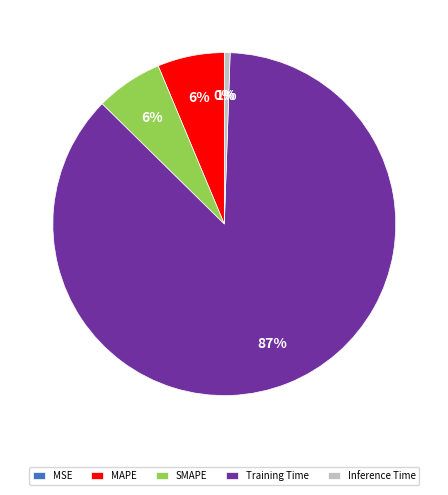

What percentage is the SMAPE slice, to the nearest percent?

6%